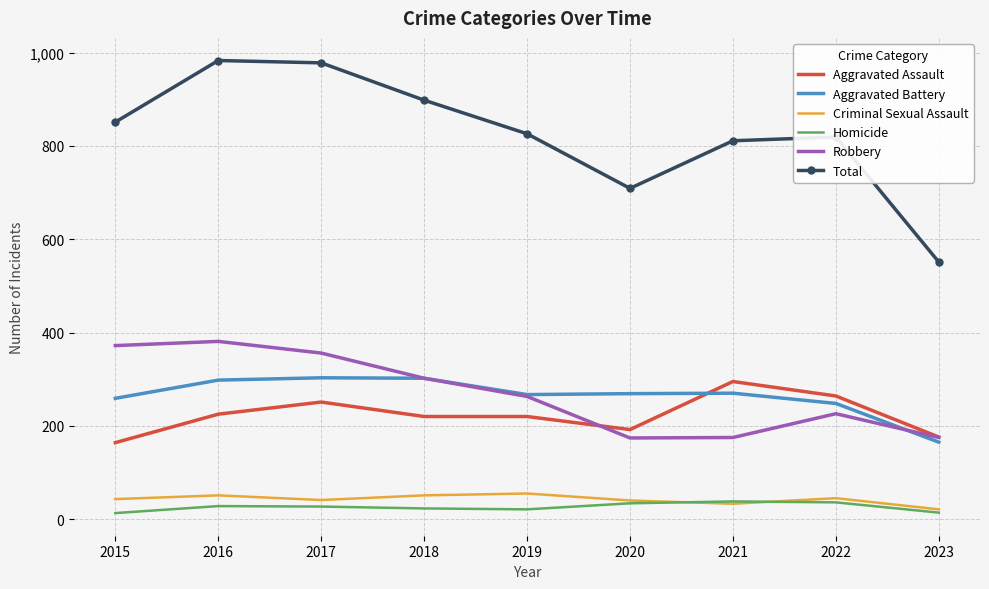

Which series has the widest spread of values?

Total